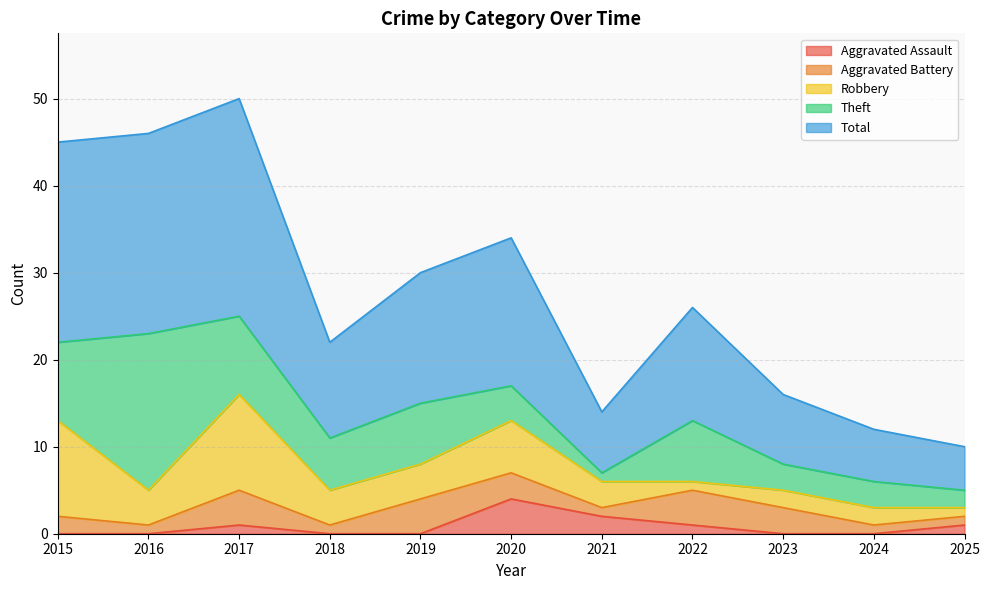

Does the chart have visible grid lines?

Yes